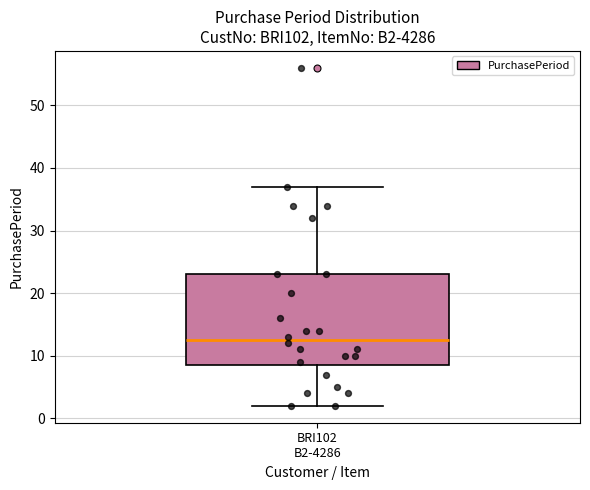

Where does the lower whisker of the box for BRI102 B2-4286 end on the y-axis? The values are not printed on the chart, so give them approximately, as read against the axis.

2